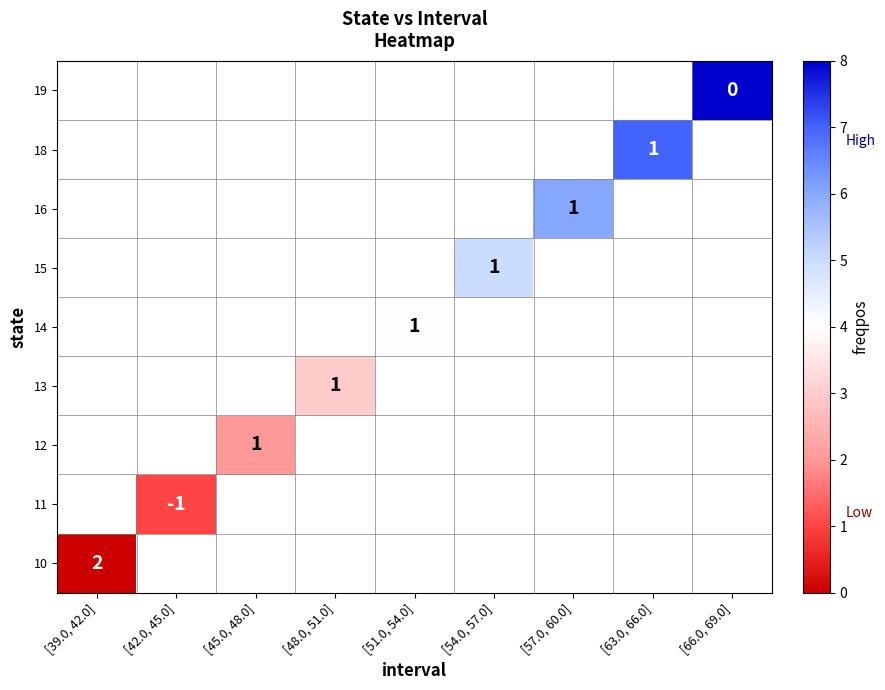

List the labels in order of row_0 value, largest first.

[39.0, 42.0], [42.0, 45.0], [45.0, 48.0], [48.0, 51.0], [51.0, 54.0], [54.0, 57.0], [57.0, 60.0], [63.0, 66.0], [66.0, 69.0]